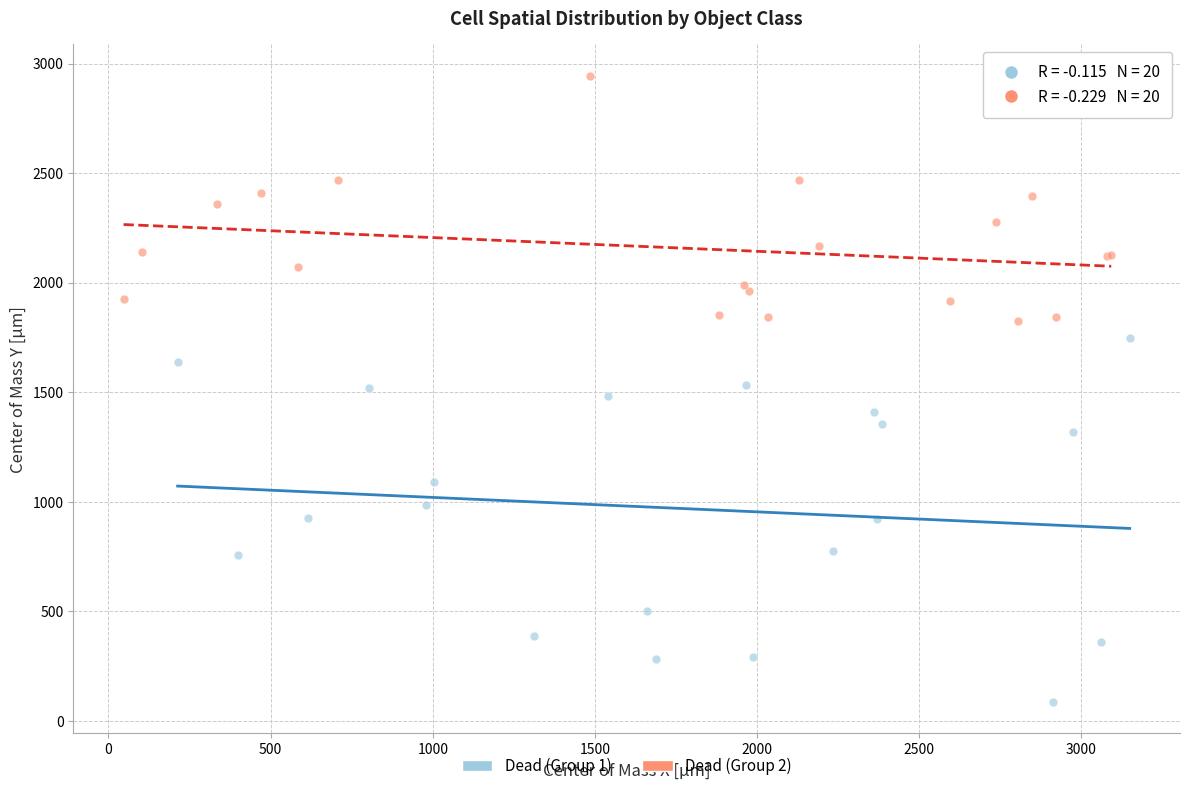

What are all the series names shown in the legend?

Dead (Group 1), Dead (Group 2)